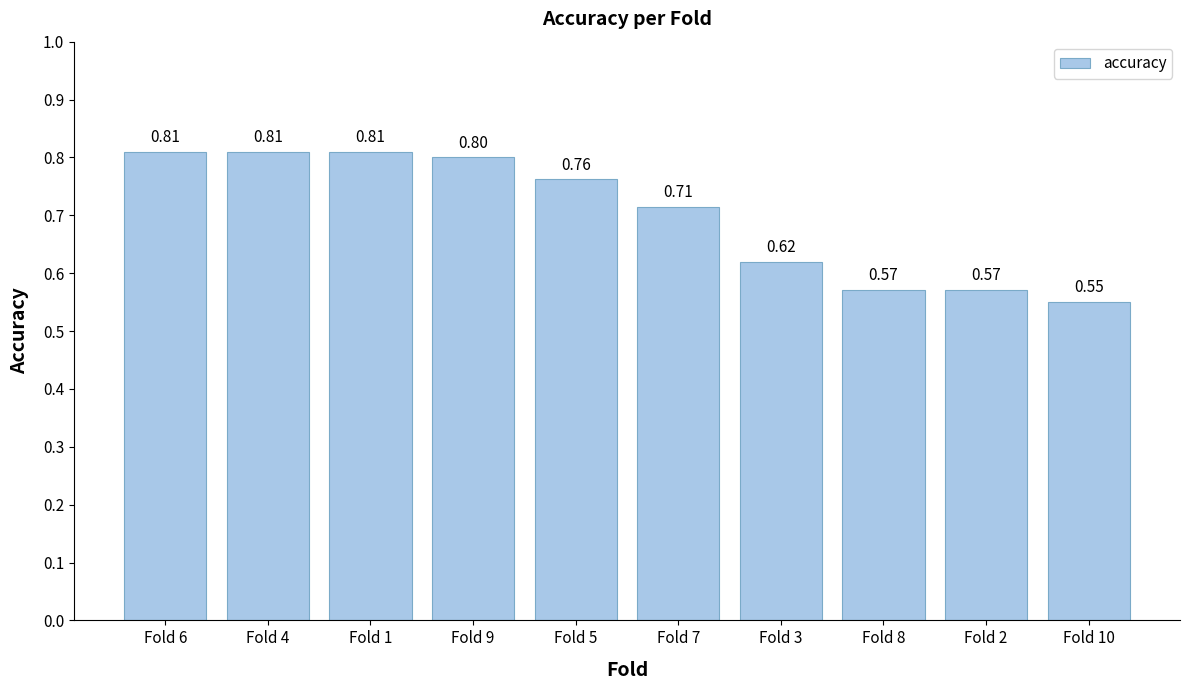

What is the label of the 9th bar from the left?

Fold 2